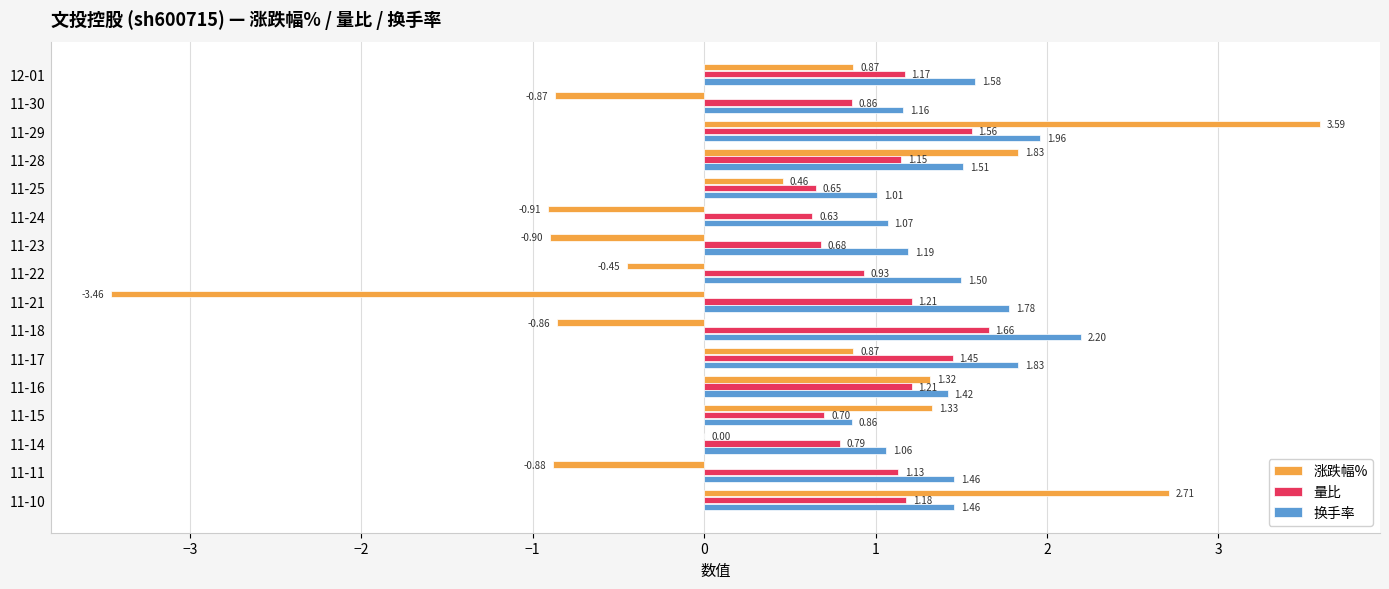

Which series changed the most between 11-30 and 11-28?

涨跌幅%